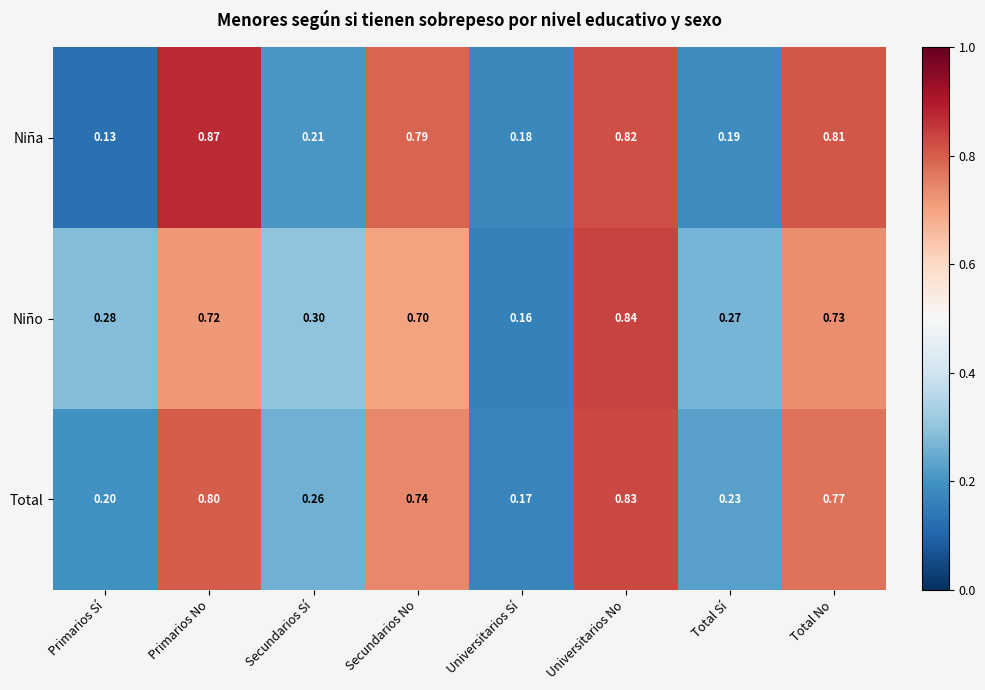

Is the value of Niño at Total Sí greater than the value of Niña at Primarios No?

No